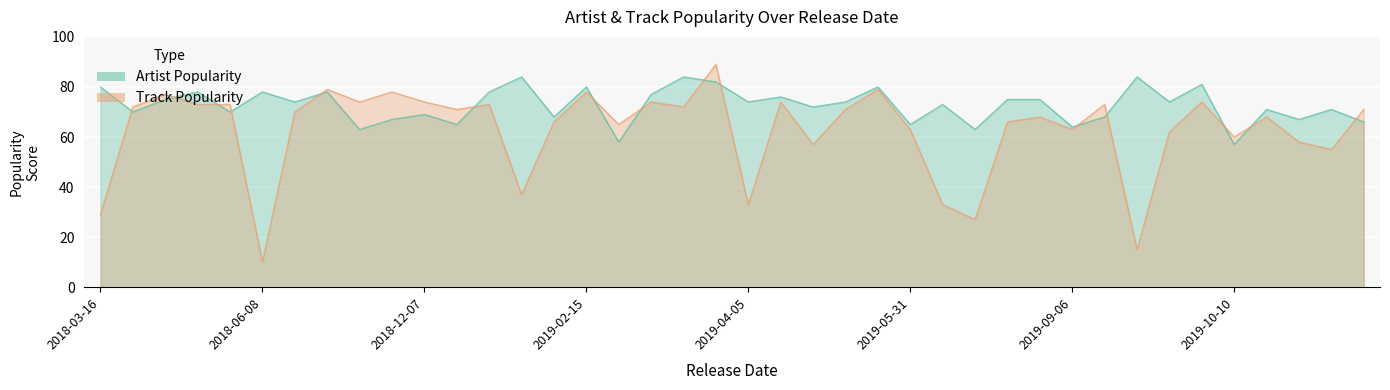

What is the label of the 28th point from the left?

2019-06-07